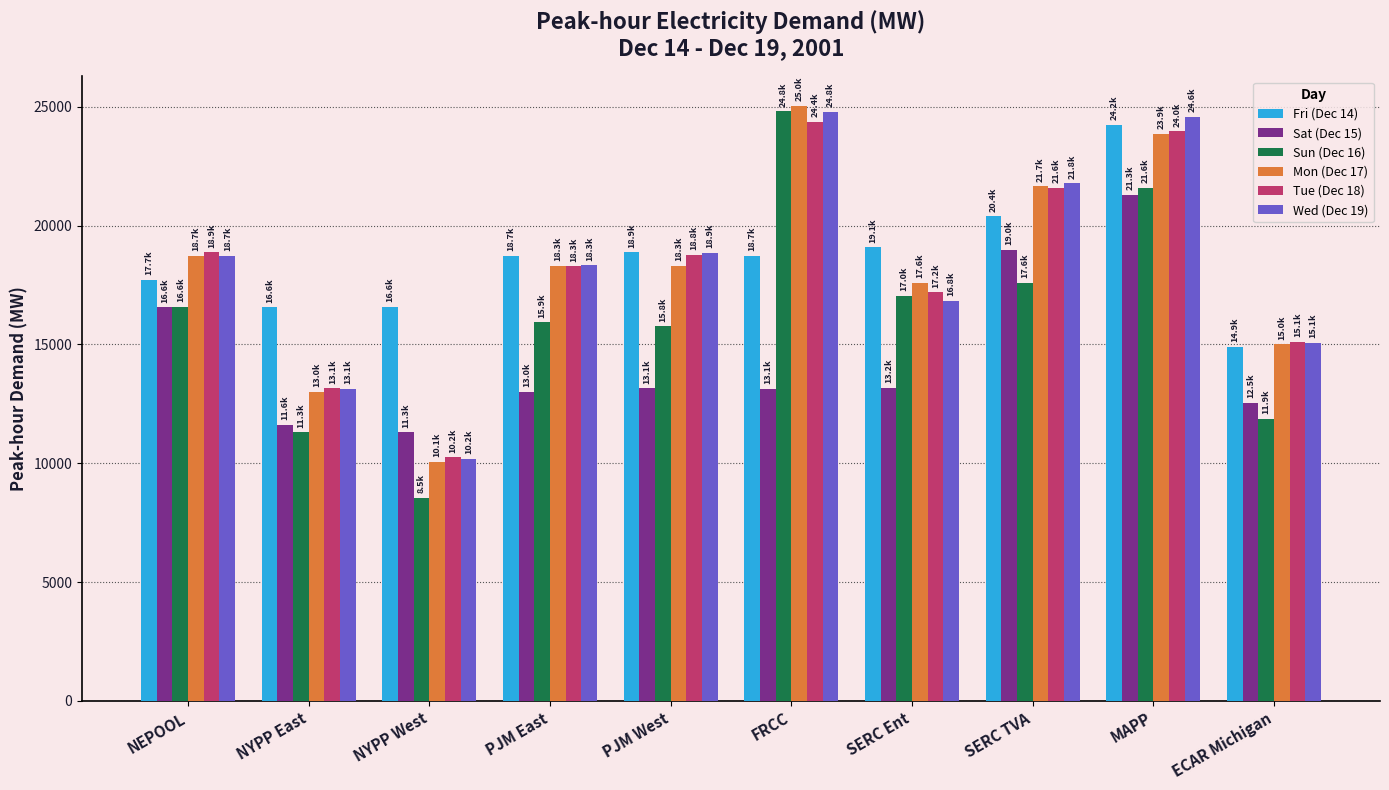

What is the label of the 4th bar from the right?

SERC Ent